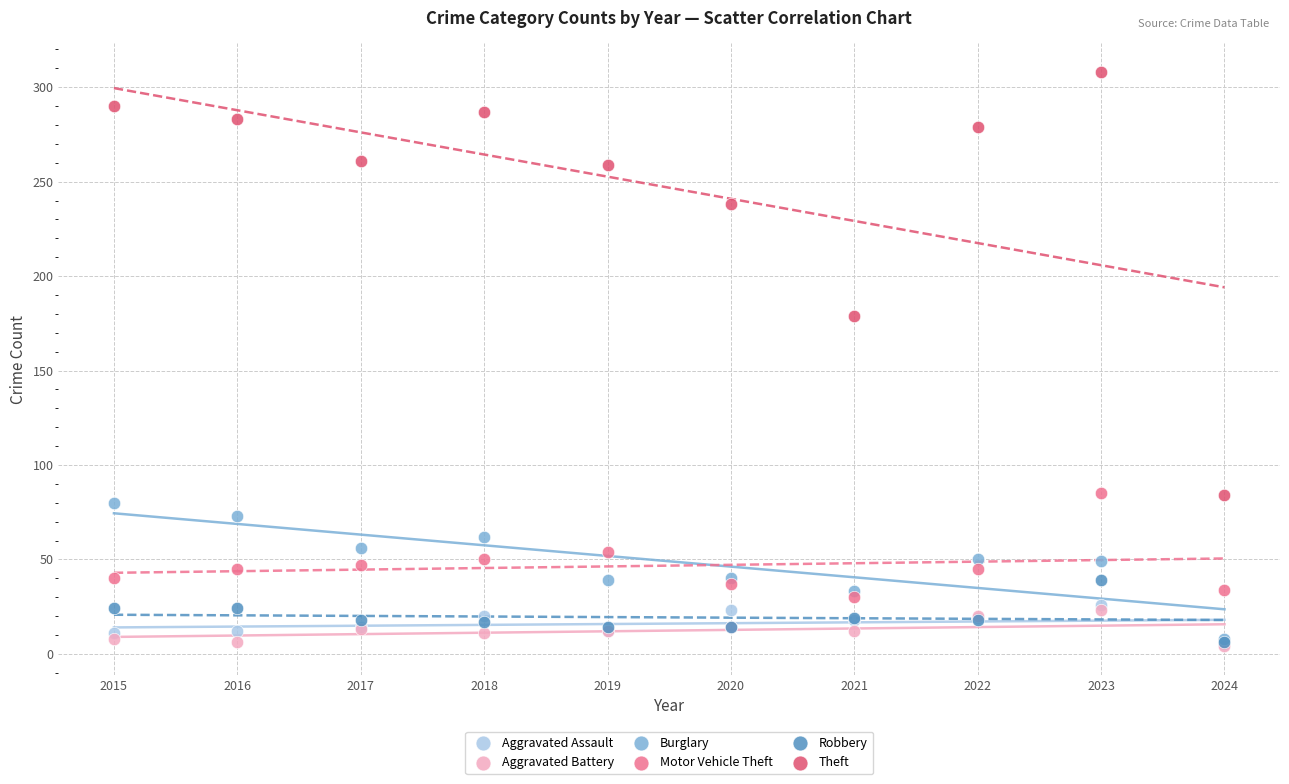

What are all the series names shown in the legend?

Aggravated Assault, Aggravated Battery, Burglary, Motor Vehicle Theft, Robbery, Theft